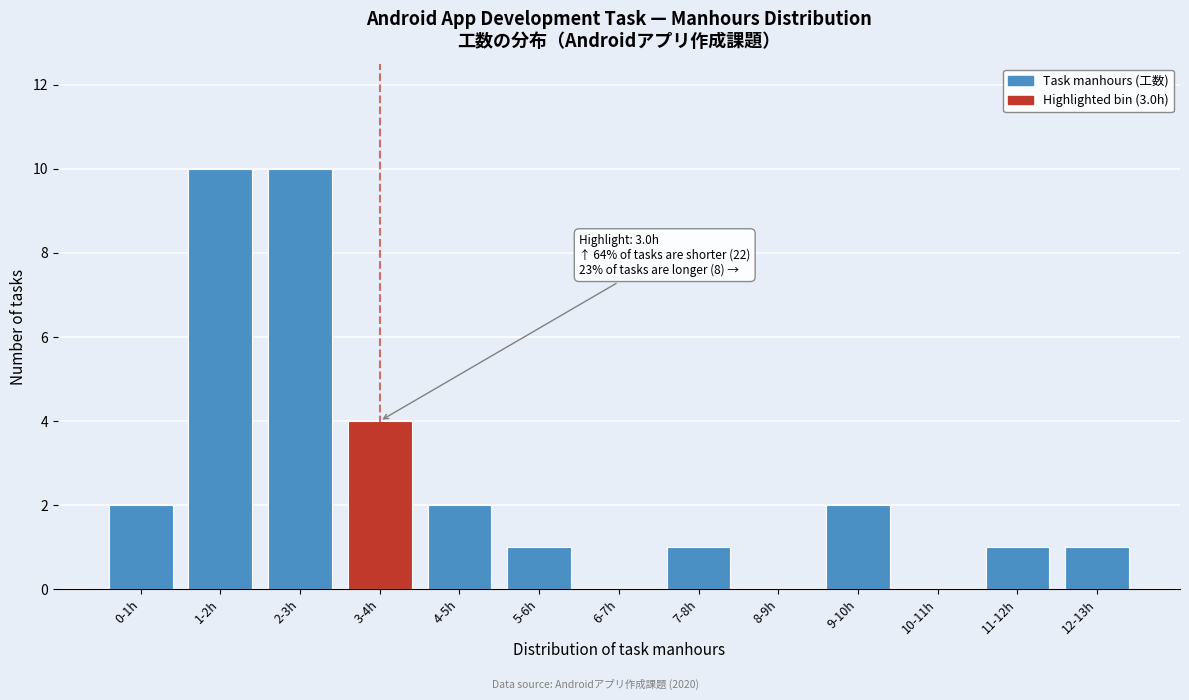

Reading left to right, extract all data points from this chart.

0-1h=2	1-2h=10	2-3h=10	3-4h=4	4-5h=2	5-6h=1	6-7h=0	7-8h=1	8-9h=0	9-10h=2	10-11h=0	11-12h=1	12-13h=1